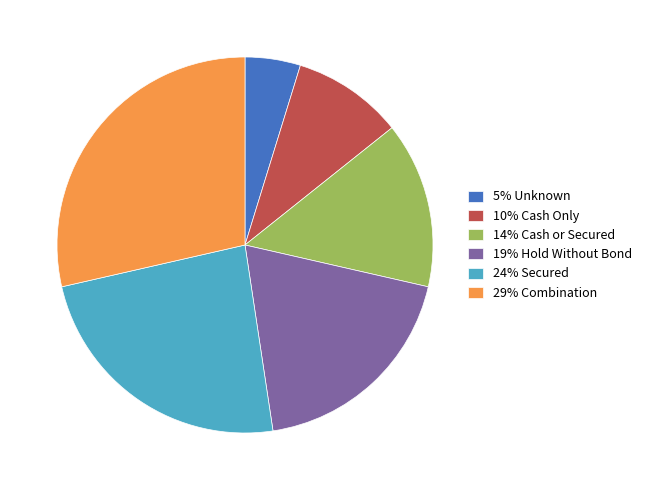

Which category has the biggest portion of the pie?

29% Combination